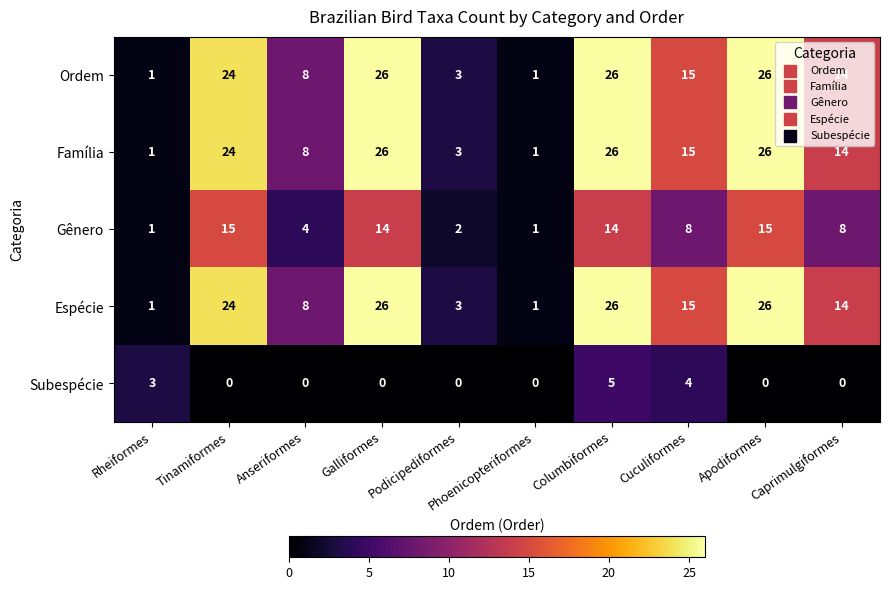

What is the highest value of the Família series?

26